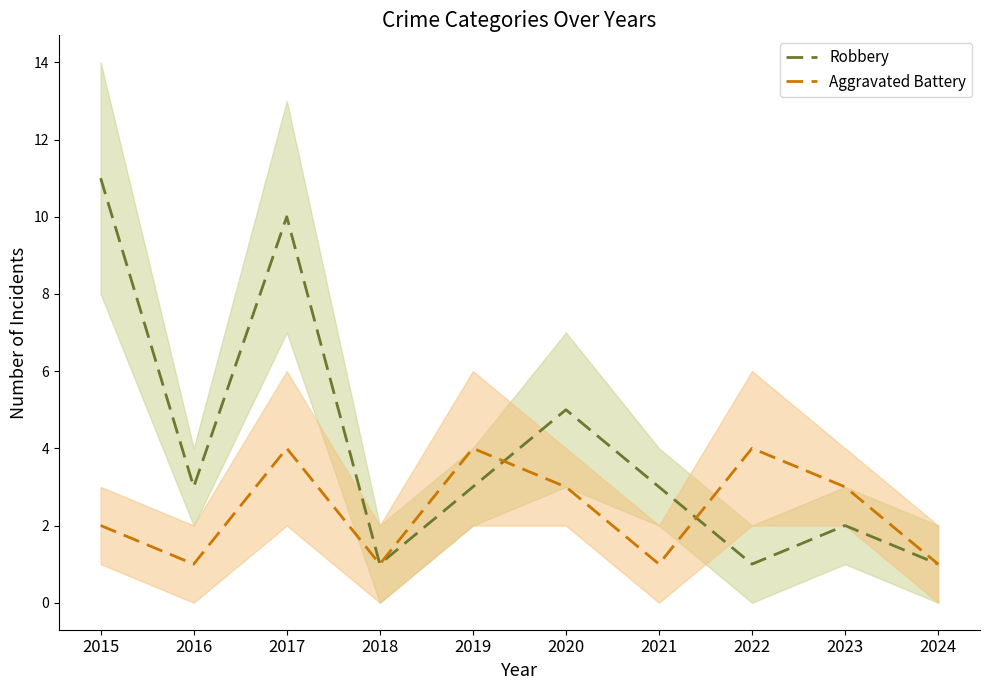

Between 2022 and 2021, which is larger?

2021